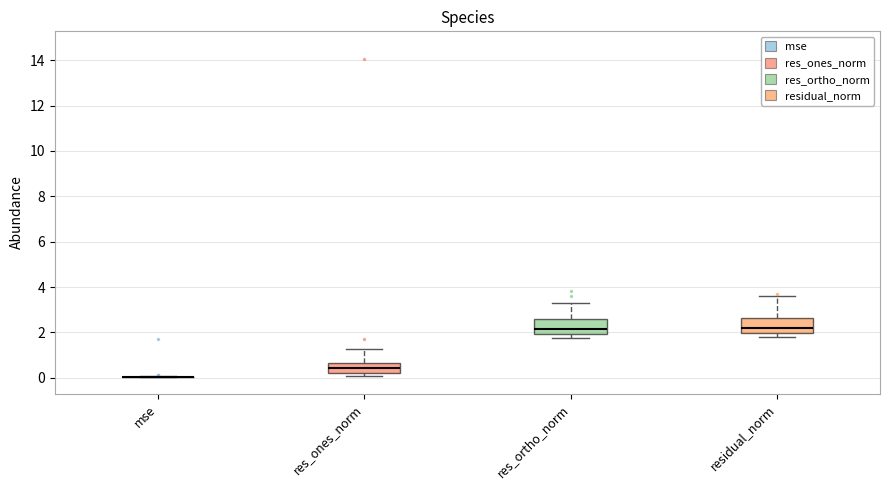

Reading left to right, read every box against the y-axis: the position of its median line, the range the box covers, and the ends of its whiskers. The values are not printed on the chart, so give them approximately, as read against the axis.

mse: box collapsed to a line at 0.0, whiskers 0.0 to 0.0
res_ones_norm: median 0.4, box 0.2 to 0.6, whiskers 0.0 to 1.2
res_ortho_norm: median 2.2, box 2.0 to 2.6, whiskers 1.8 to 3.2
residual_norm: median 2.2, box 2.0 to 2.6, whiskers 1.8 to 3.6